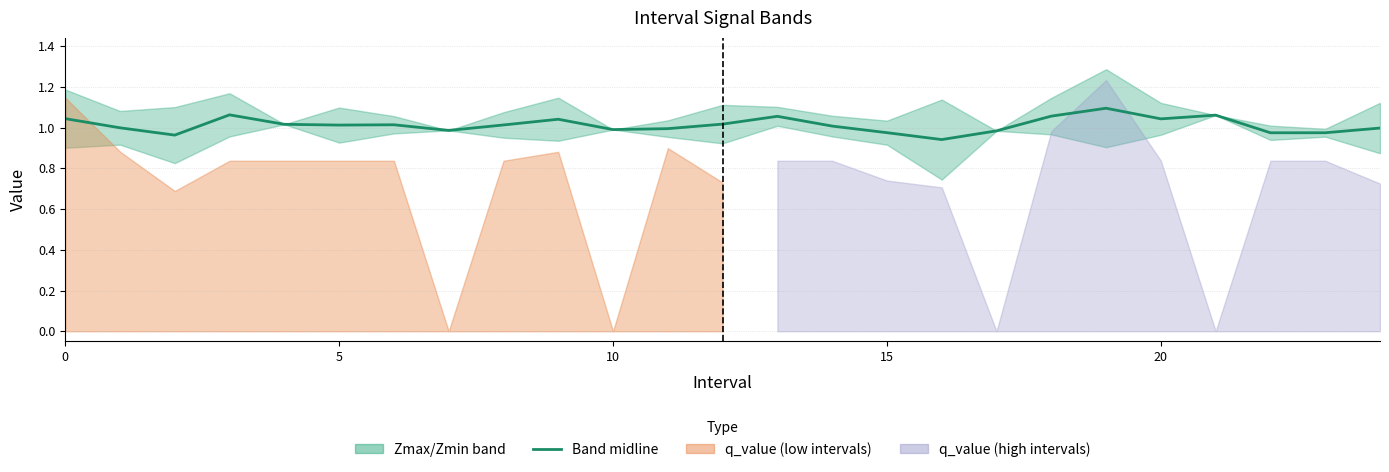

What is the label of the 12th point from the right?

13